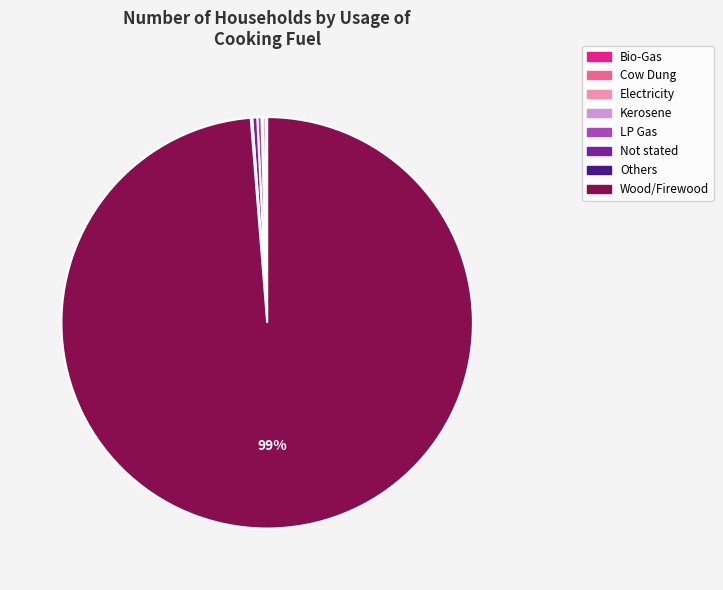

Is there a majority slice in this chart?

Yes